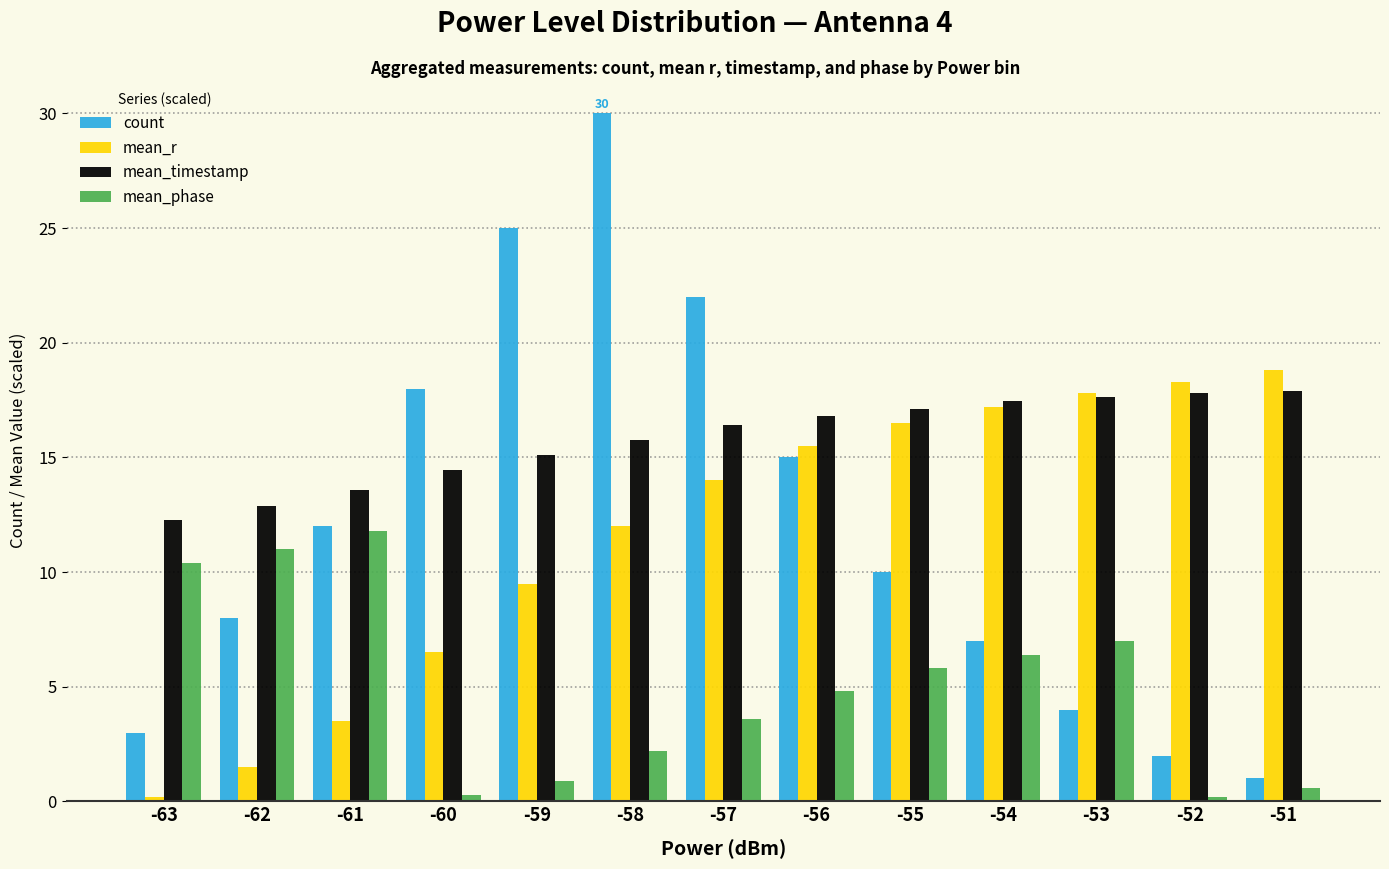

What is the maximum value for mean_phase?

11.8